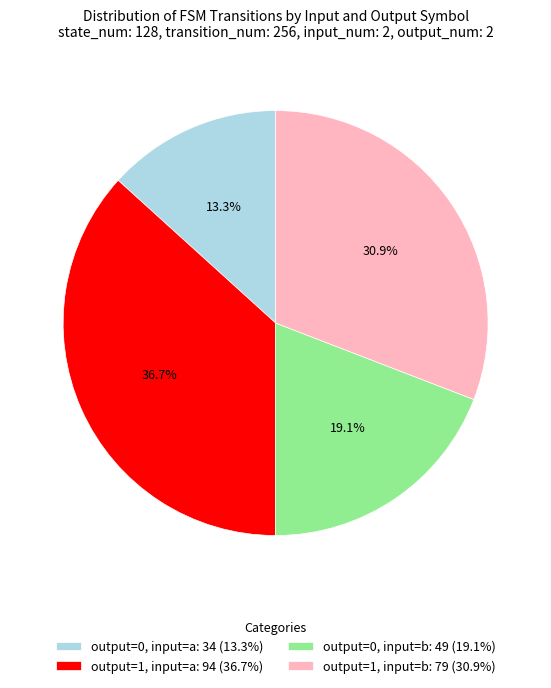

Rank the categories by value from highest to lowest.

output=1, input=a: 94 (36.7%), output=1, input=b: 79 (30.9%), output=0, input=b: 49 (19.1%), output=0, input=a: 34 (13.3%)